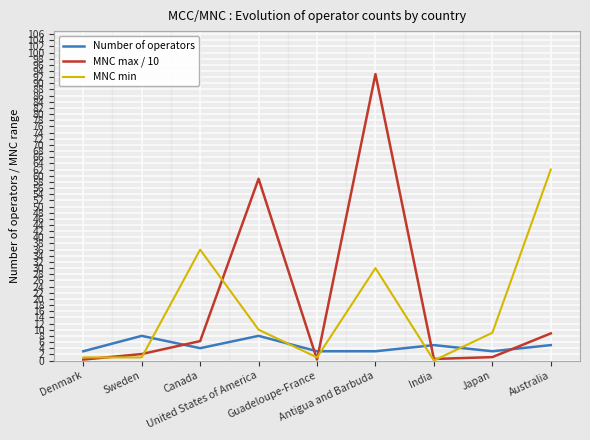

At how many categories does at least one series exceed 11?

4